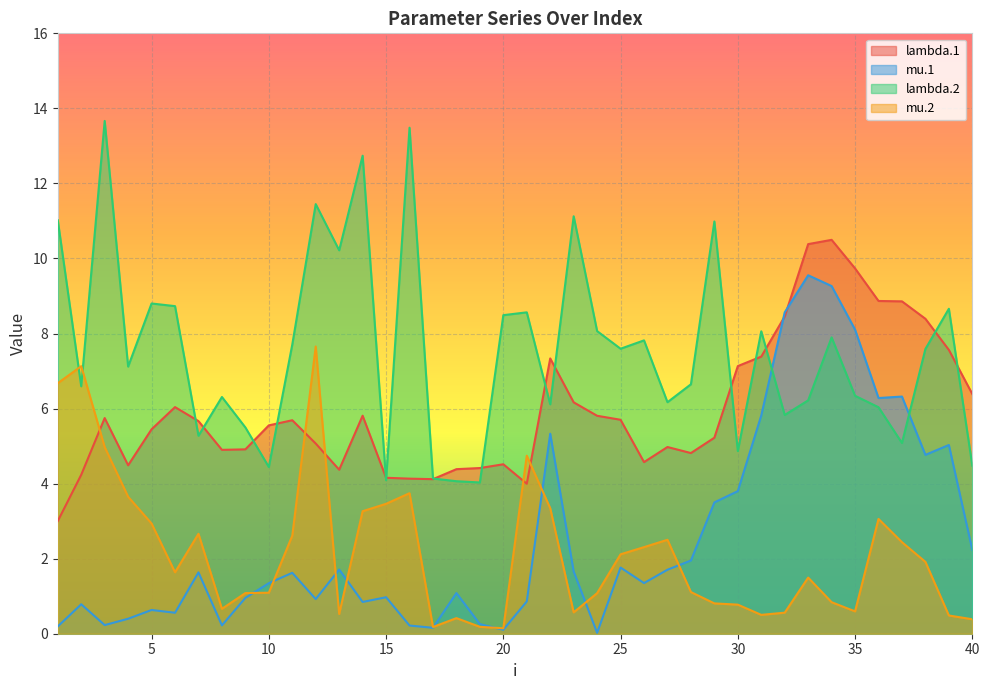

How many lines are shown in the chart?

4